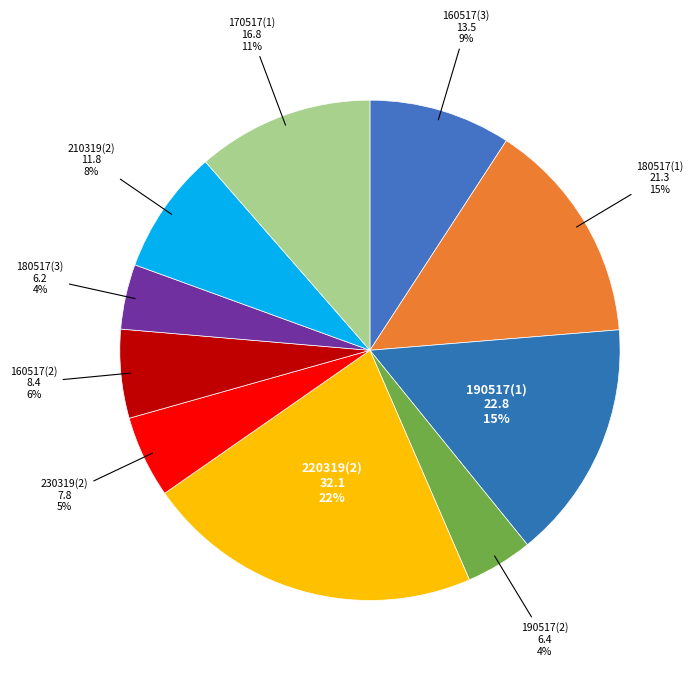

Which slice is the largest?

220319(2)